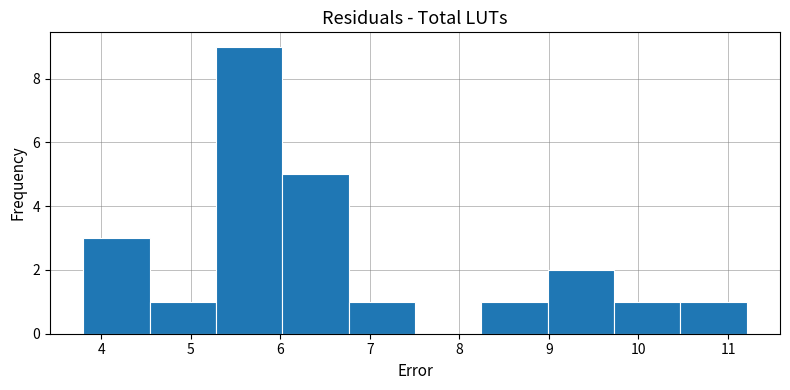

Over which range of the x-axis is the bar tallest?

5.3 to 6.0